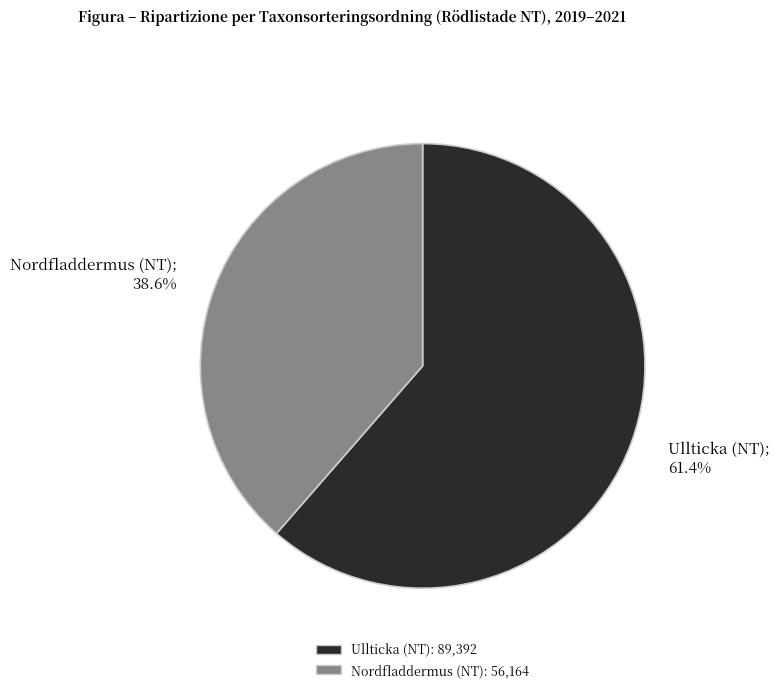

What is the majority slice?

Ullticka (NT)